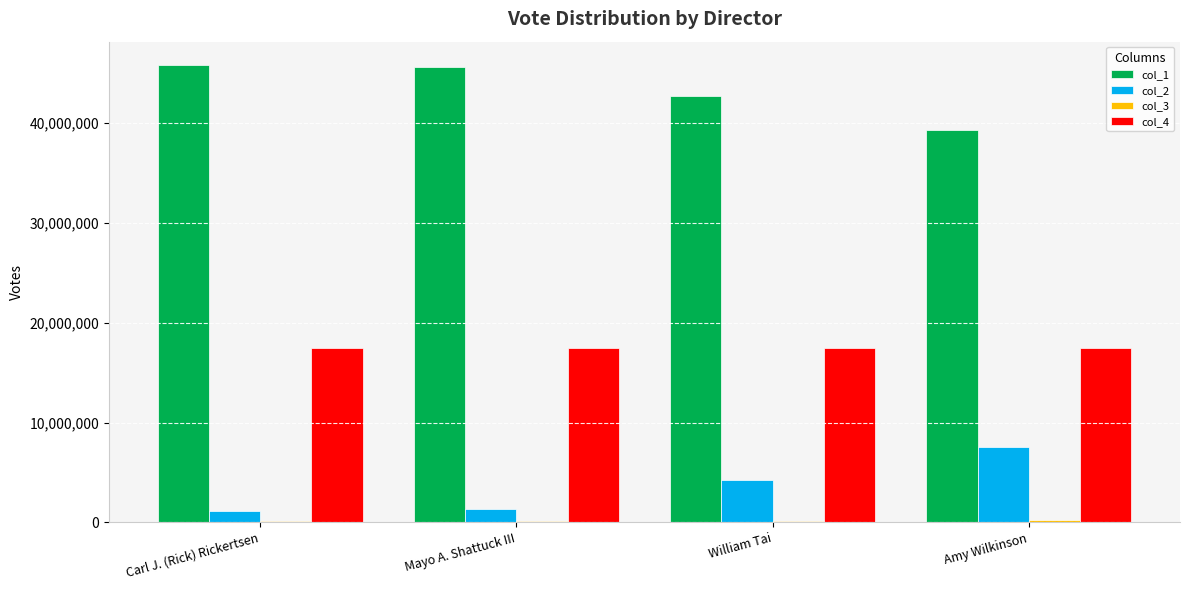

How many groups of bars are there?

4